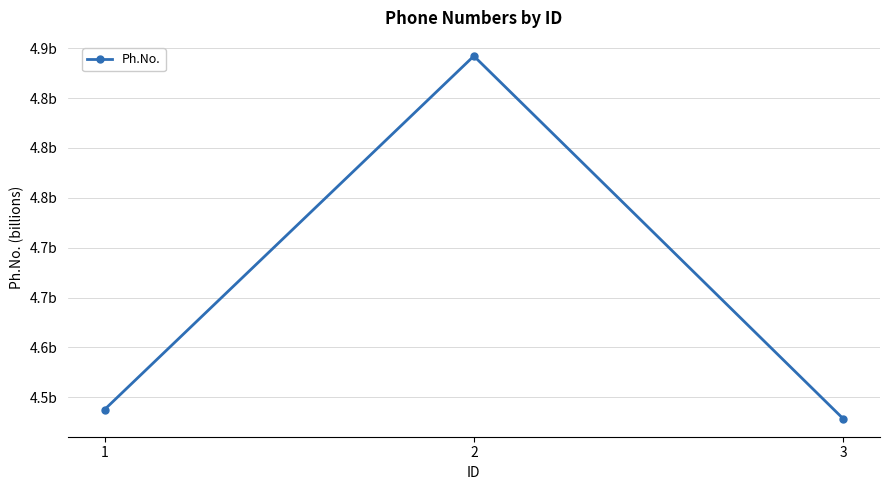

Does the chart have visible grid lines?

Yes